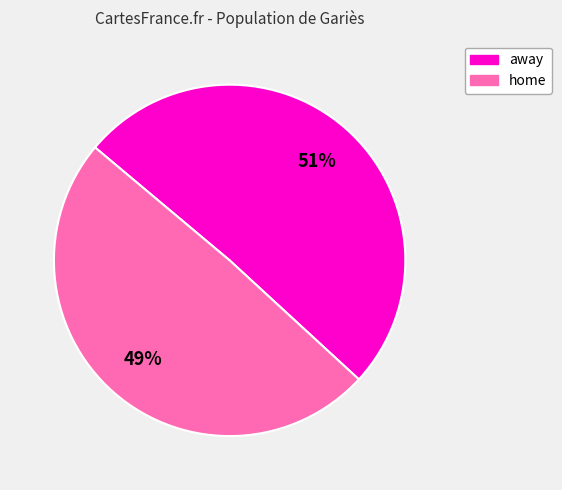

Is the sum of home and away greater than half?

Yes